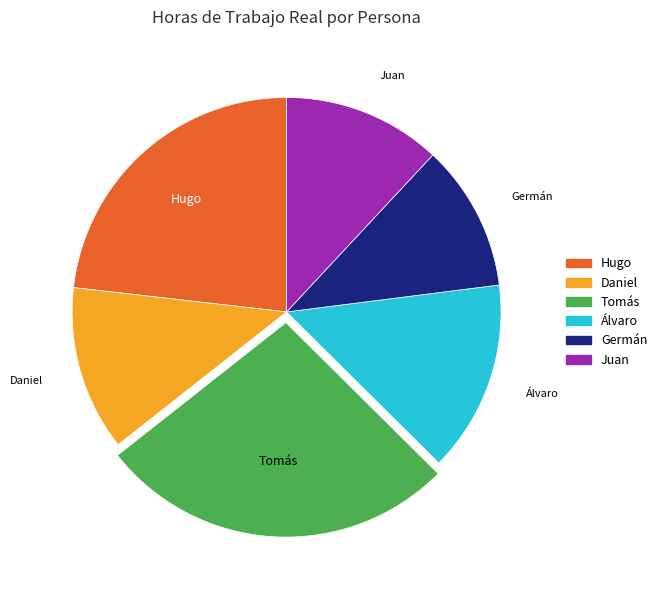

Is the sum of Germán and Daniel greater than half?

No